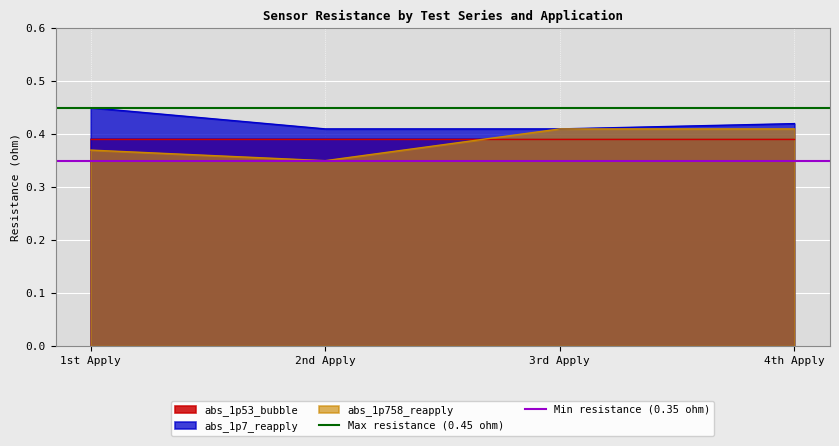

At which label does abs_1p758_reapply reach its minimum?

2nd Apply